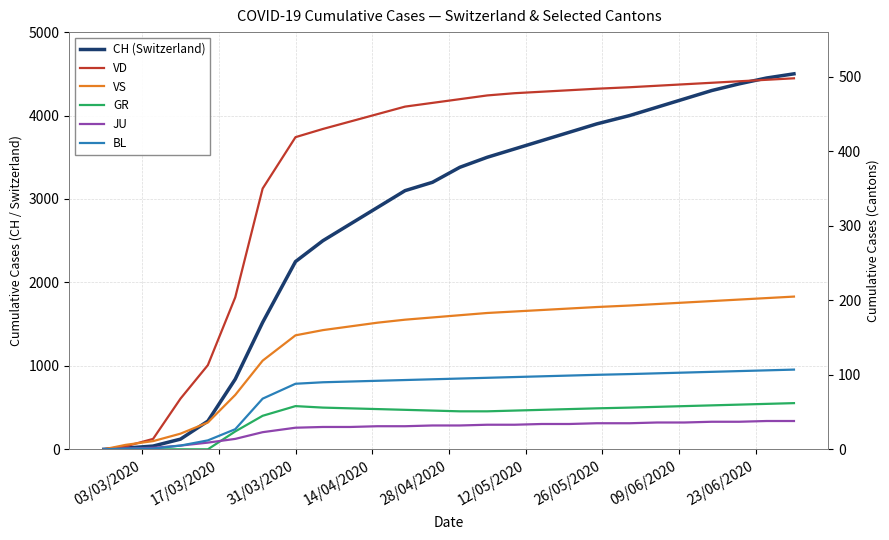

Is it true that CH (Switzerland) equals 2559 at 26/05/2020?

False